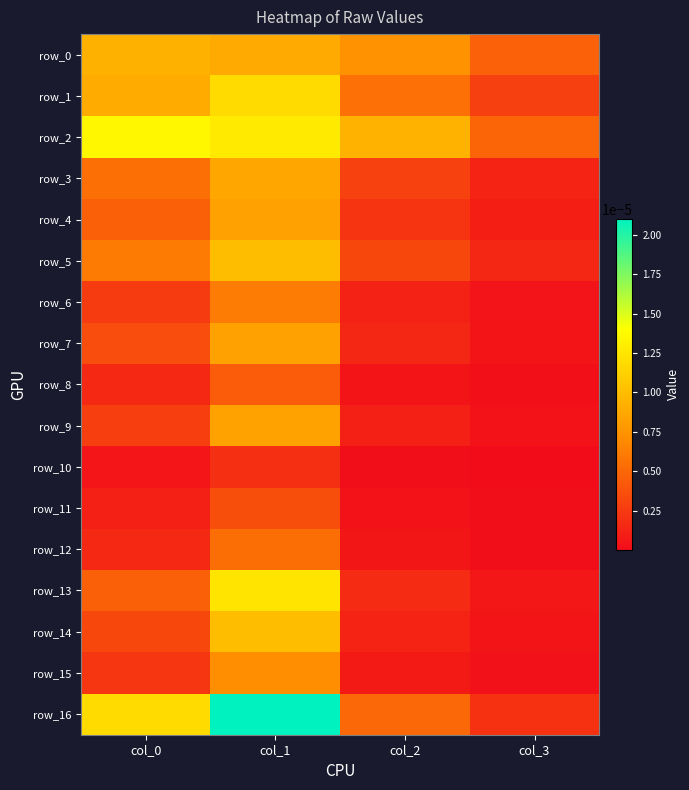

True or false: row_8 has a value of 0.0 at col_0.

False